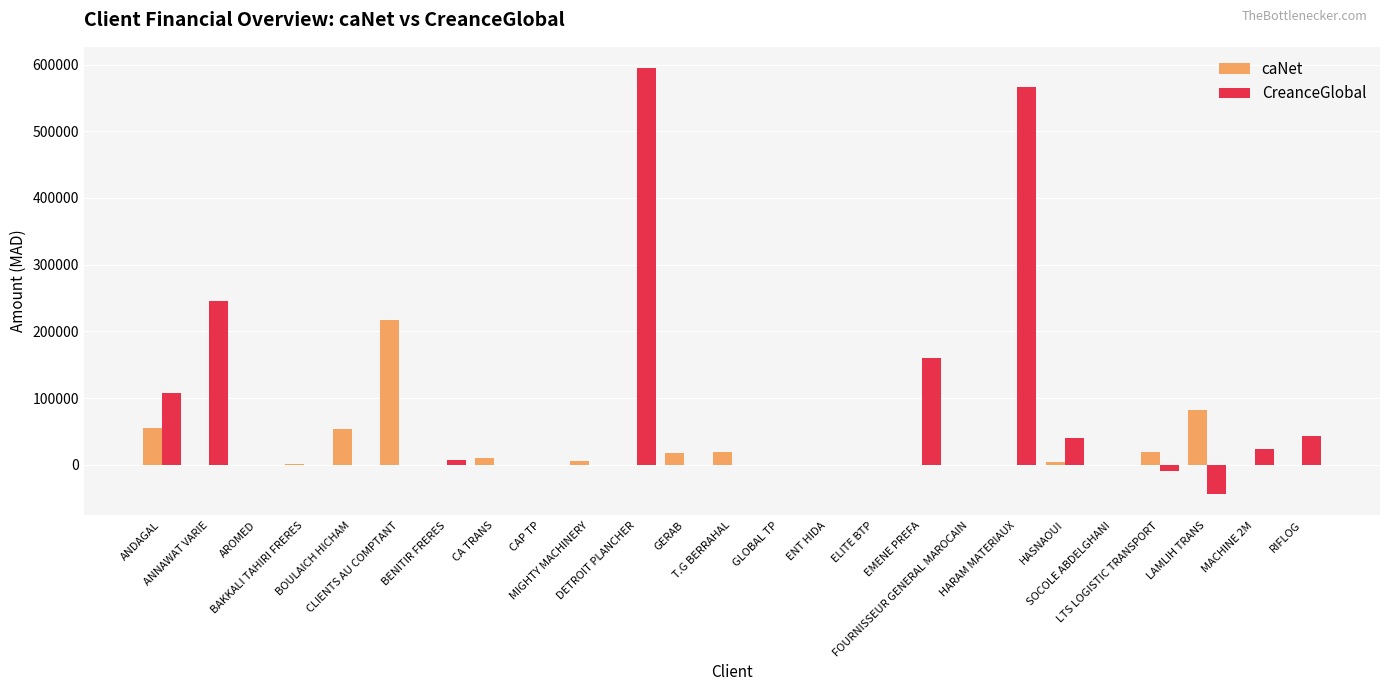

What is the highest value of the caNet series?

216955.7